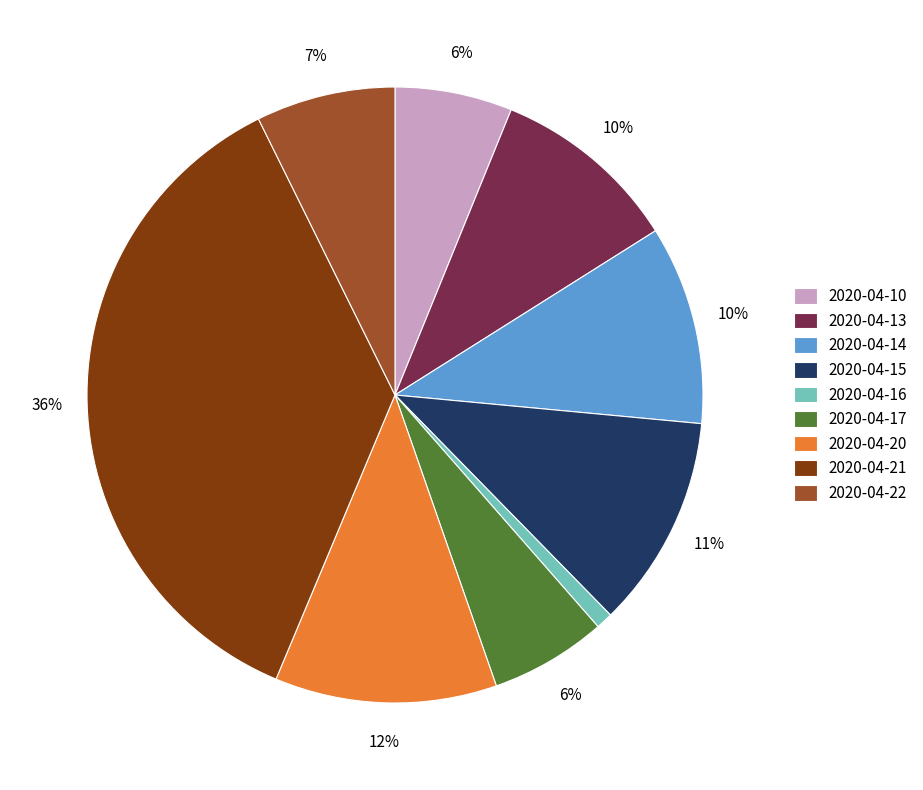

How many slices are in this pie chart?

9